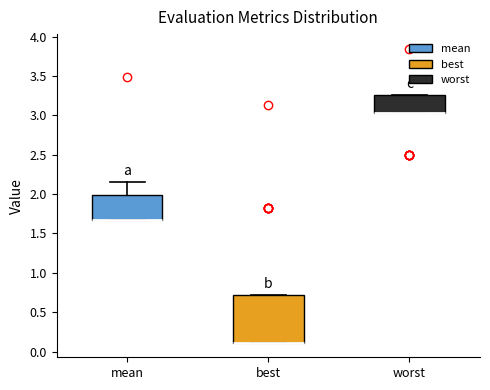

Where is the lower edge of the box for mean on the y-axis? The values are not printed on the chart, so give them approximately, as read against the axis.

1.65